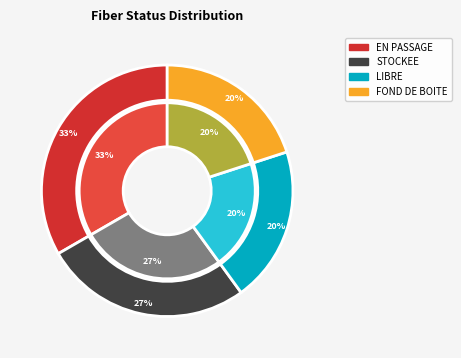

To the nearest percent, what portion does STOCKEE represent?

27%